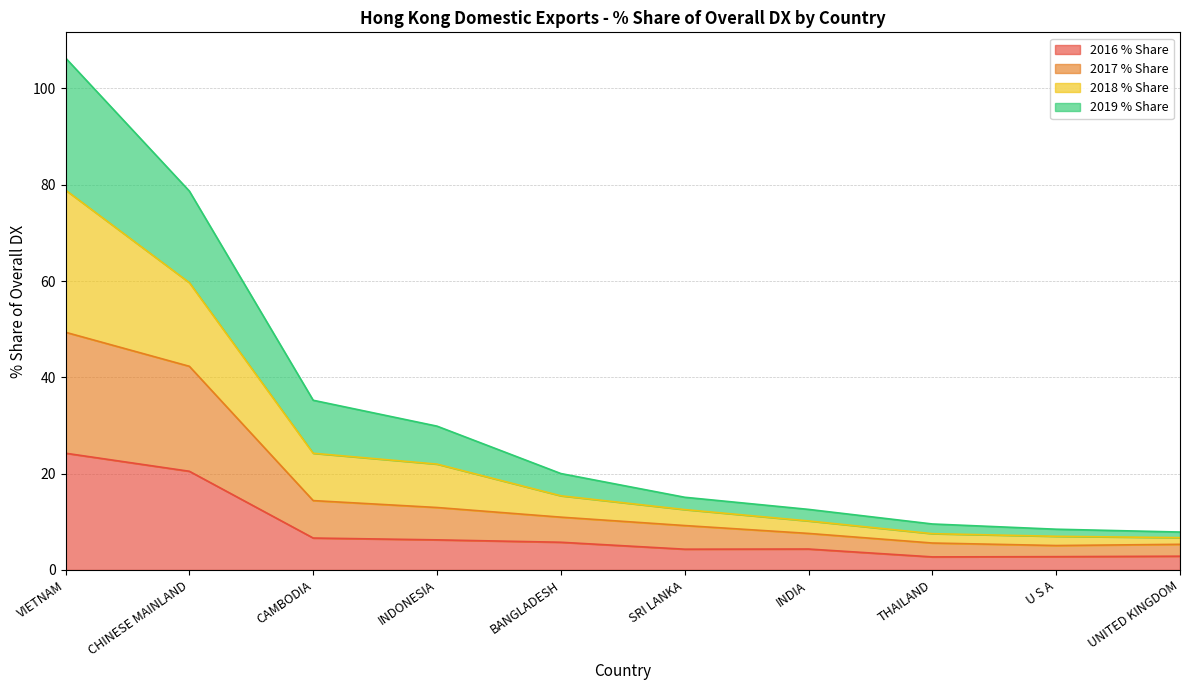

True or false: 2016 % Share and 2019 % Share intersect in this chart.

False